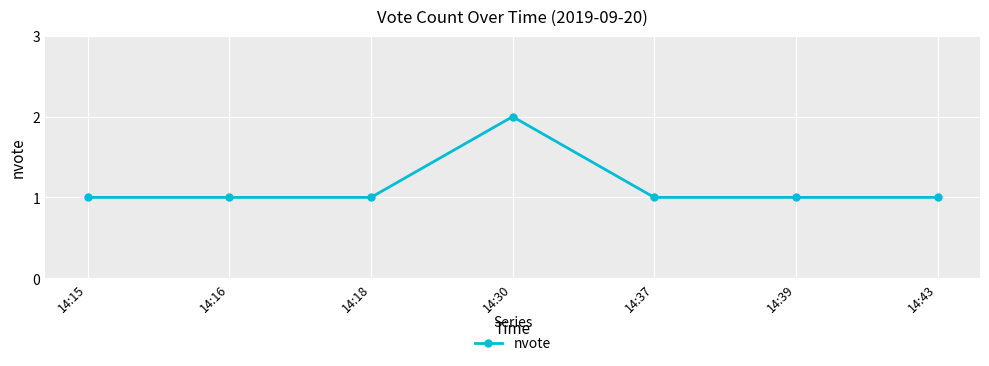

Which label corresponds to the largest value in the chart?

14:30